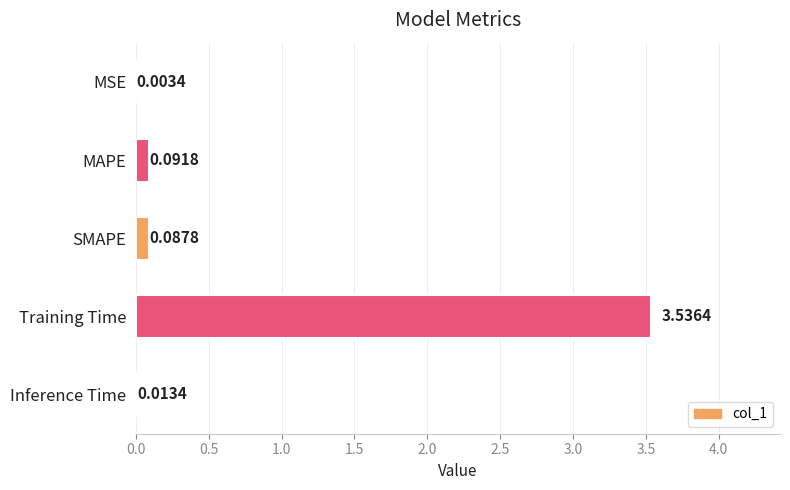

Between Training Time and Inference Time, which is larger?

Training Time